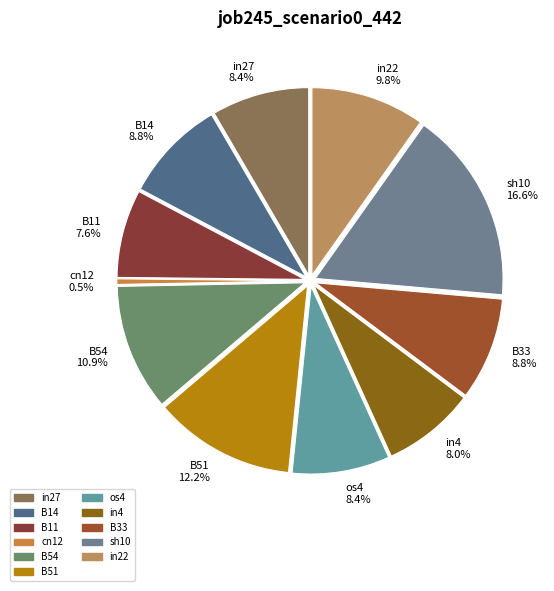

What percentage is the in4 slice, to the nearest percent?

8%